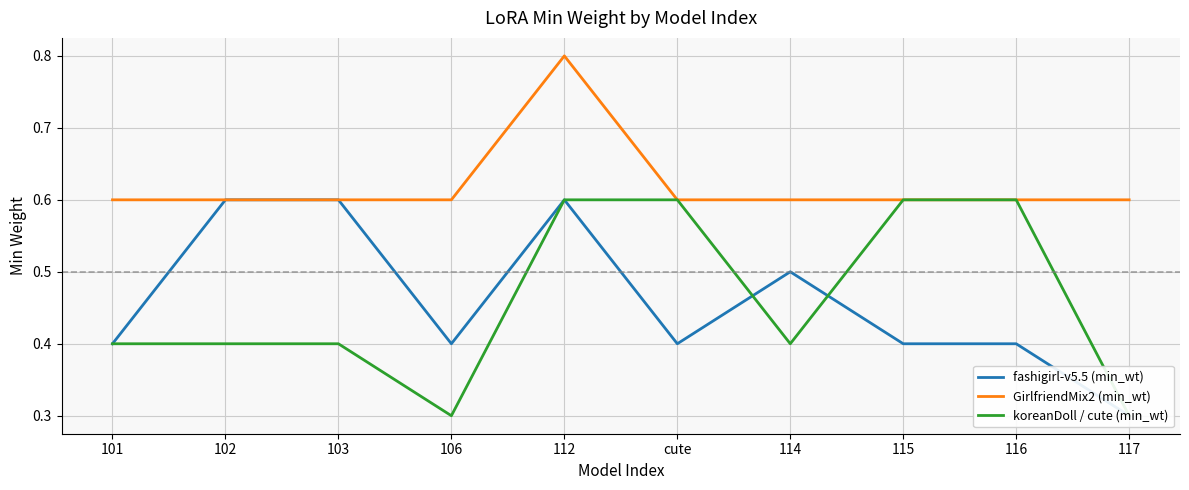

True or false: koreanDoll / cute (min_wt) and fashigirl-v5.5 (min_wt) intersect in this chart.

True